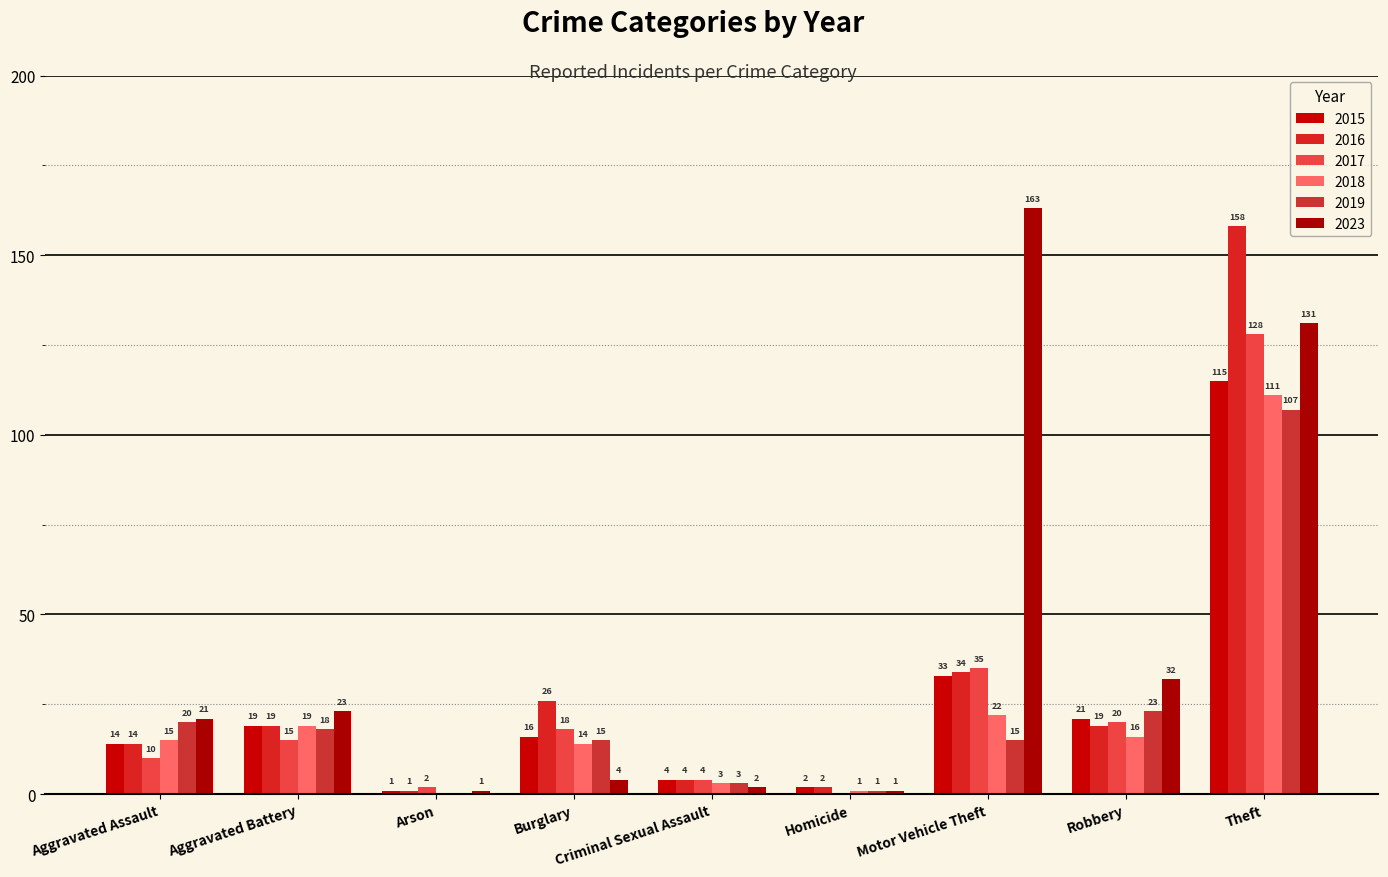

What is the total value across all series at Homicide?

7